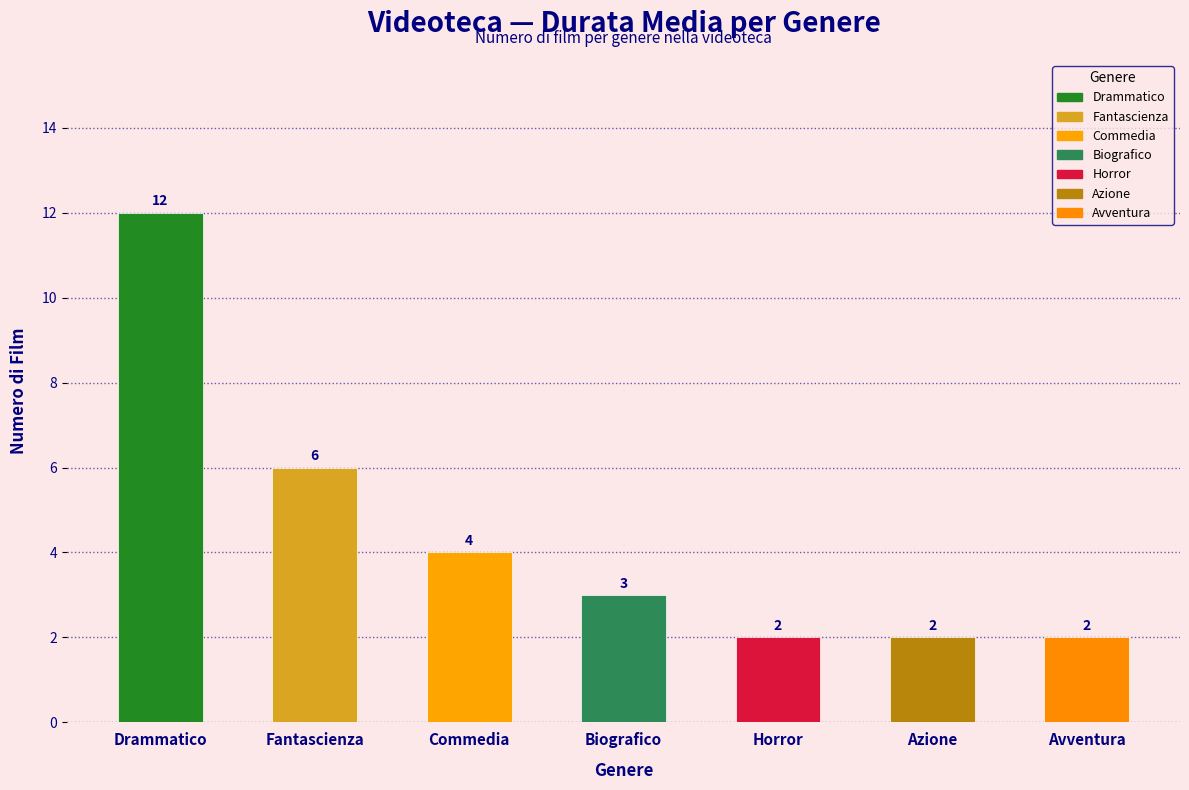

Where is the data nearest to the value 7?

Fantascienza